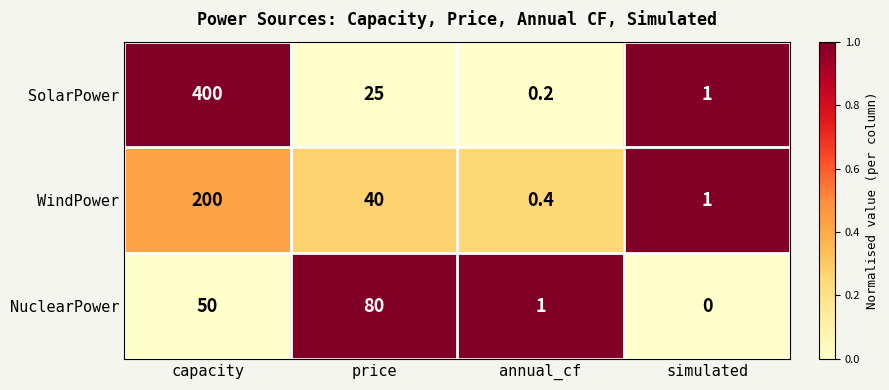

Which category has the lowest value across all series?

simulated